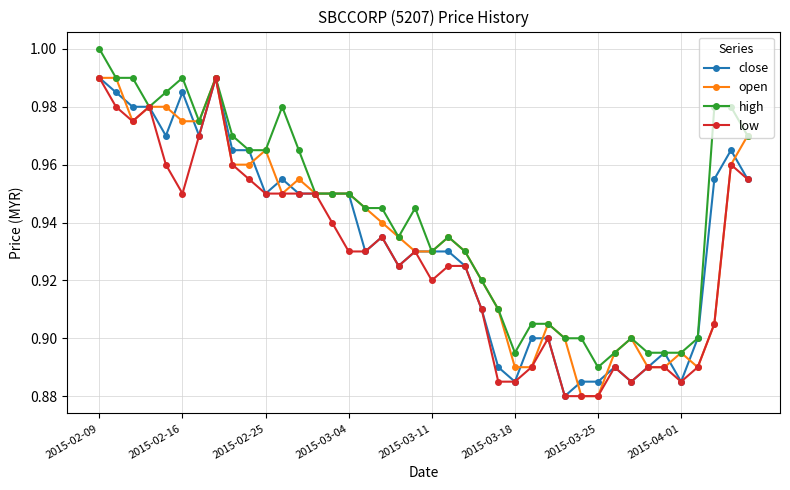

True or false: open has more than 0 interior local peaks.

True